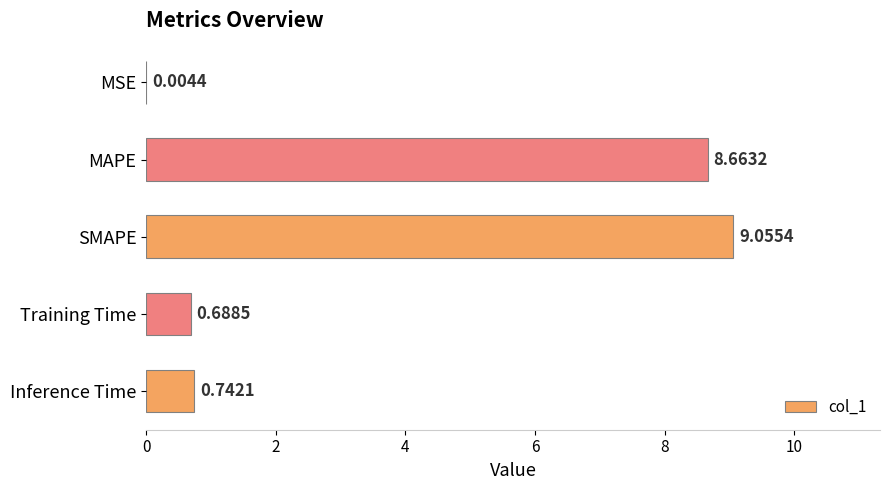

At which category does the chart reach its peak across all series?

SMAPE